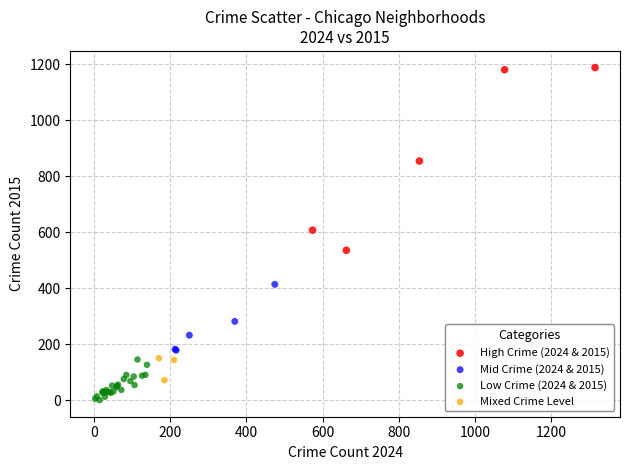

Which series reaches the maximum Y coordinate?

High Crime (2024 & 2015)